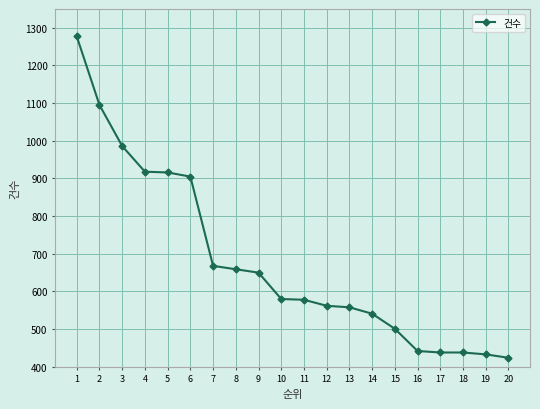

What is the change in value from 6 to 9?

-255